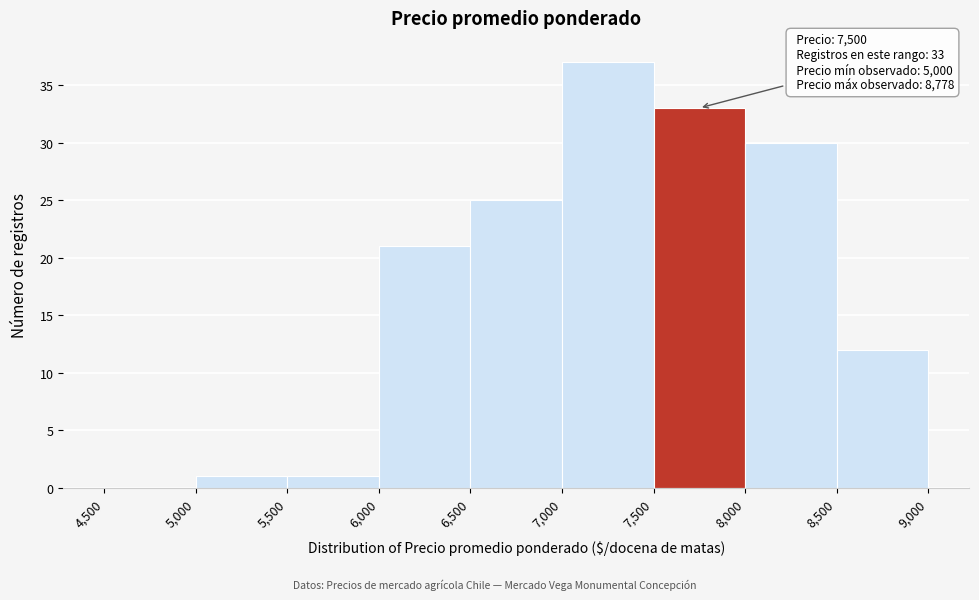

Which range on the x-axis has the tallest bar?

7,000 to 7,500